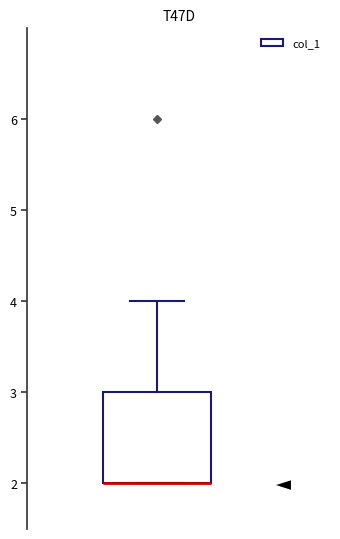

Where does the upper whisker of the box end on the y-axis? The values are not printed on the chart, so give them approximately, as read against the axis.

4